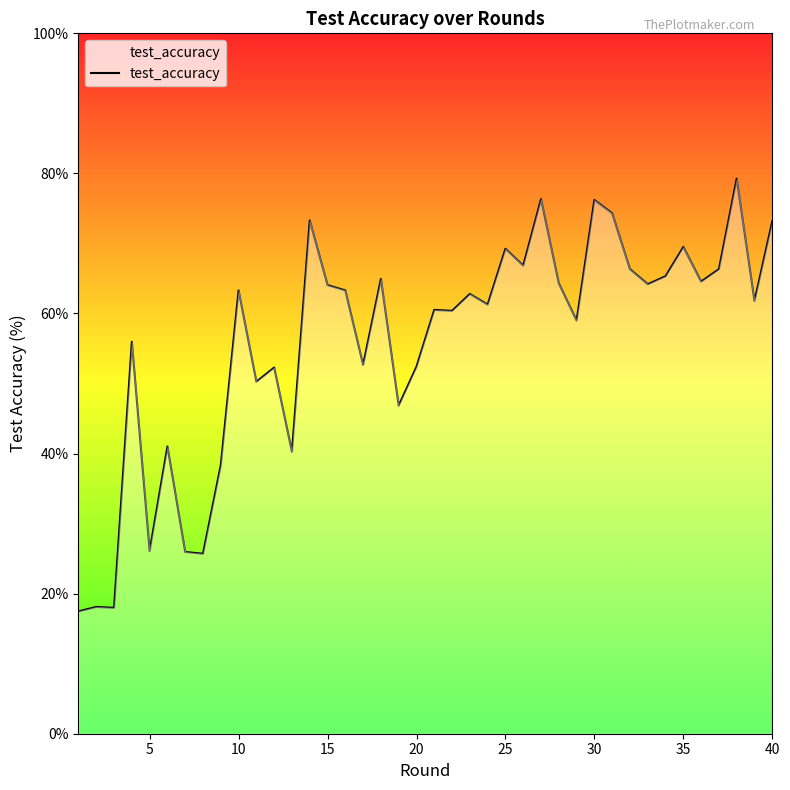

What is the difference between the maximum and minimum values?

61.8